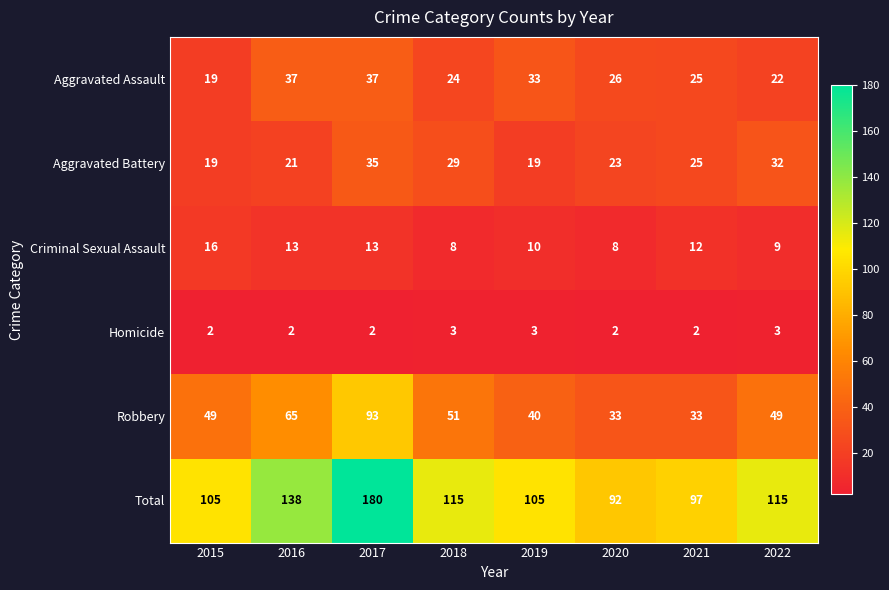

List the series in order of their peak value, highest first.

Total, Robbery, Aggravated Assault, Aggravated Battery, Criminal Sexual Assault, Homicide